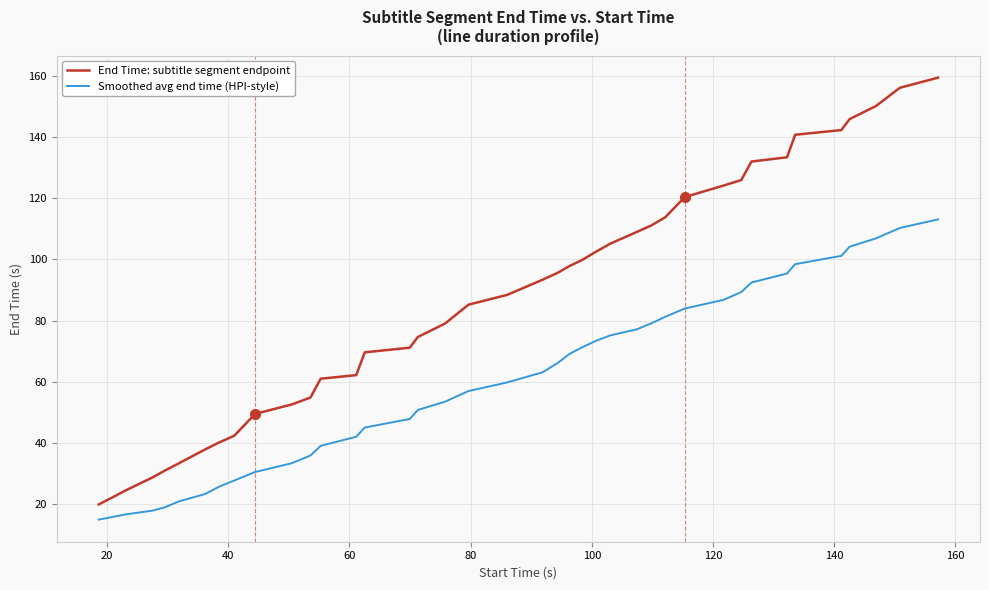

List the series in order of their overall mean, lowest first.

Smoothed avg end time (HPI-style), End Time: subtitle segment endpoint